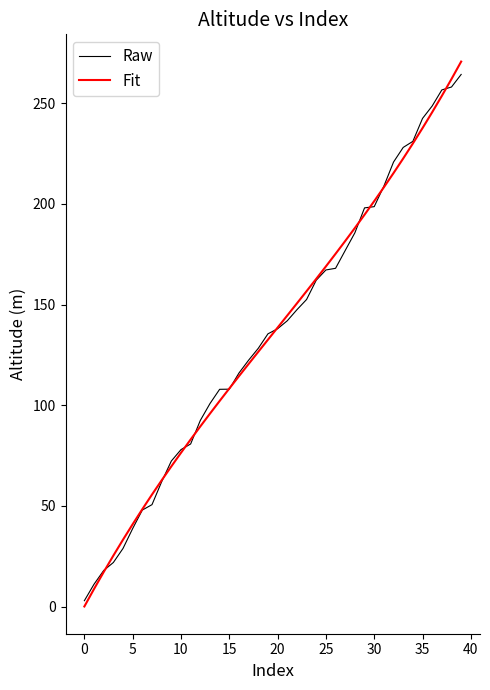

Which series has the largest range (max minus min)?

Fit